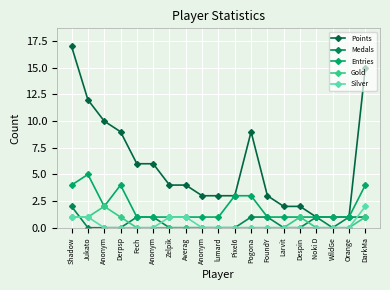

Is it true that Gold equals -1 at Noki D?

False